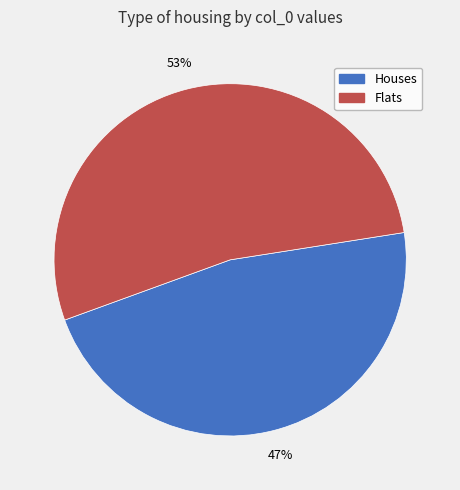

Is the sum of Flats and Houses greater than half?

Yes